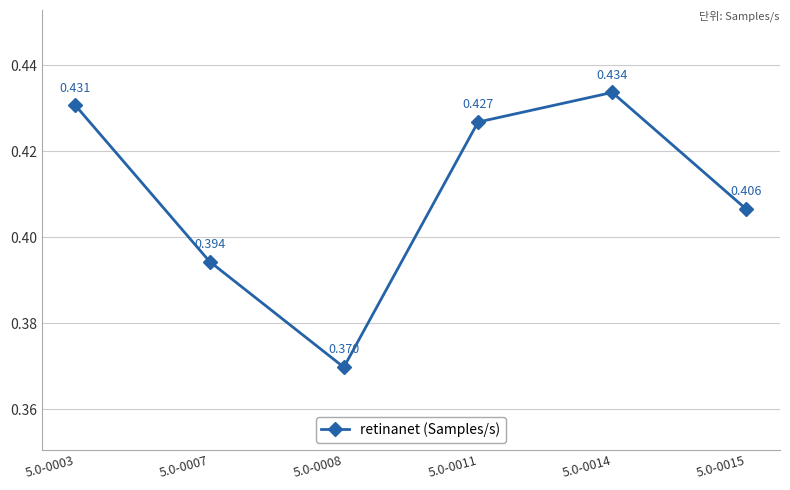

True or false: the data has more than 2 interior local peaks.

False